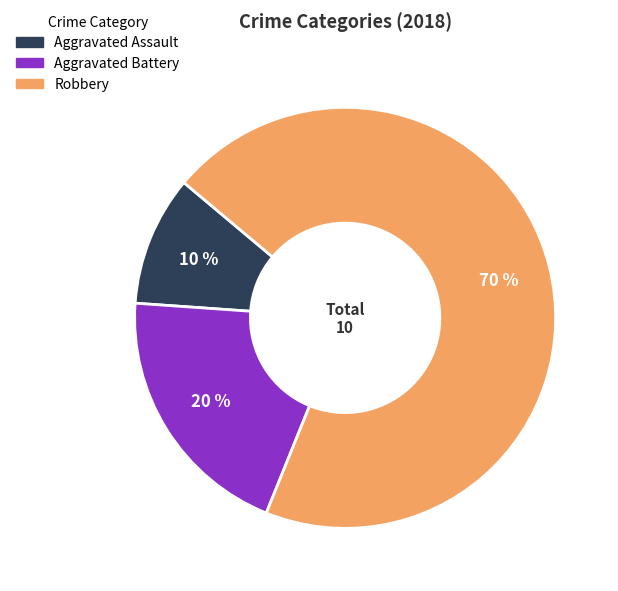

How many segments does this pie chart have?

3